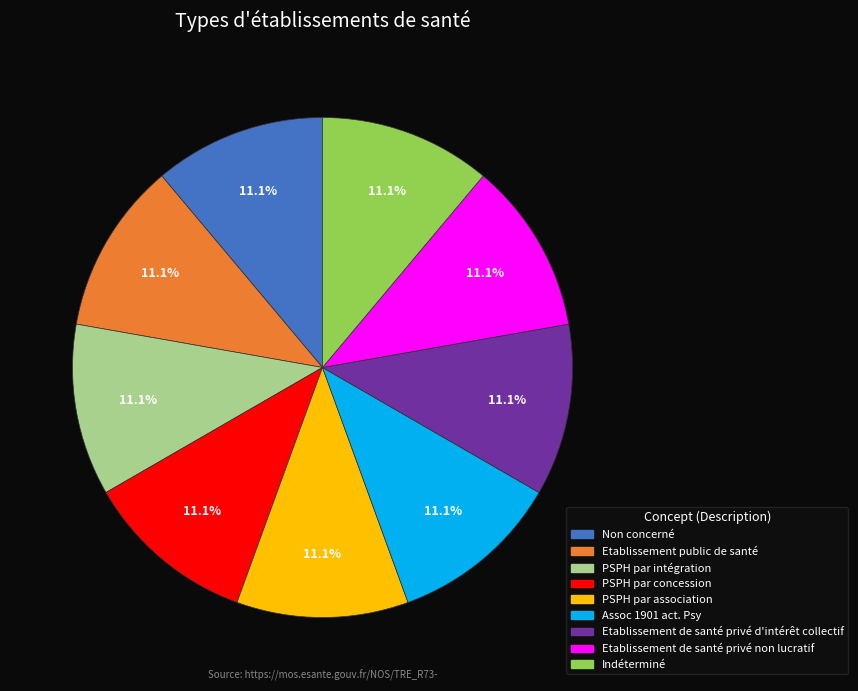

Does any single category account for the majority?

No